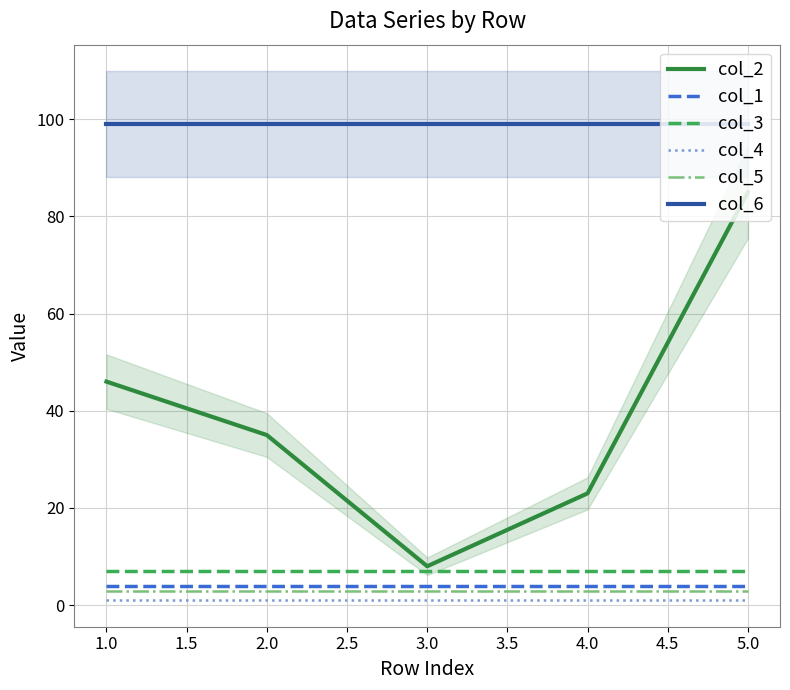

At how many categories does at least one series exceed 41?

5